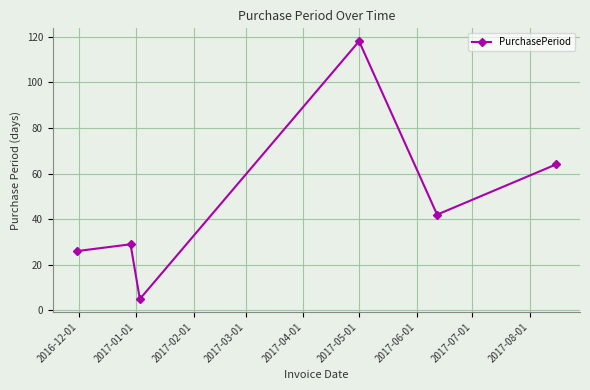

True or false: the data has more than 0 interior local peaks.

True